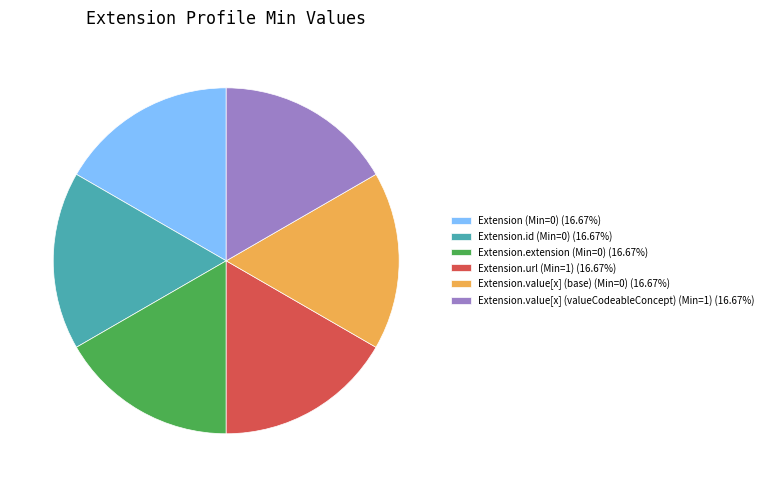

Does Extension (Min=0) (16.67%) account for over 50% of the chart?

No